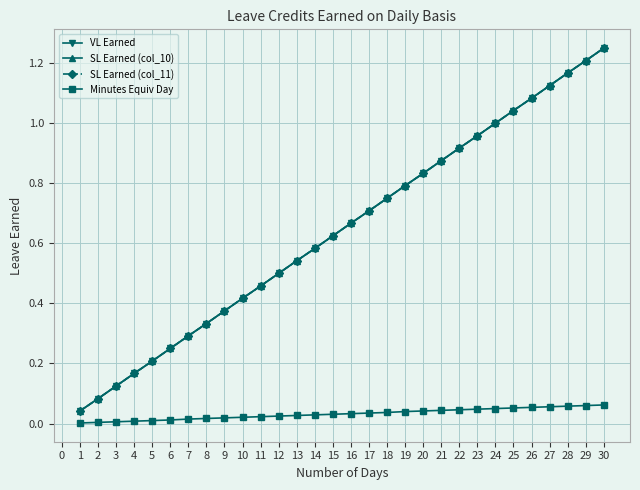

Does the chart have visible grid lines?

Yes